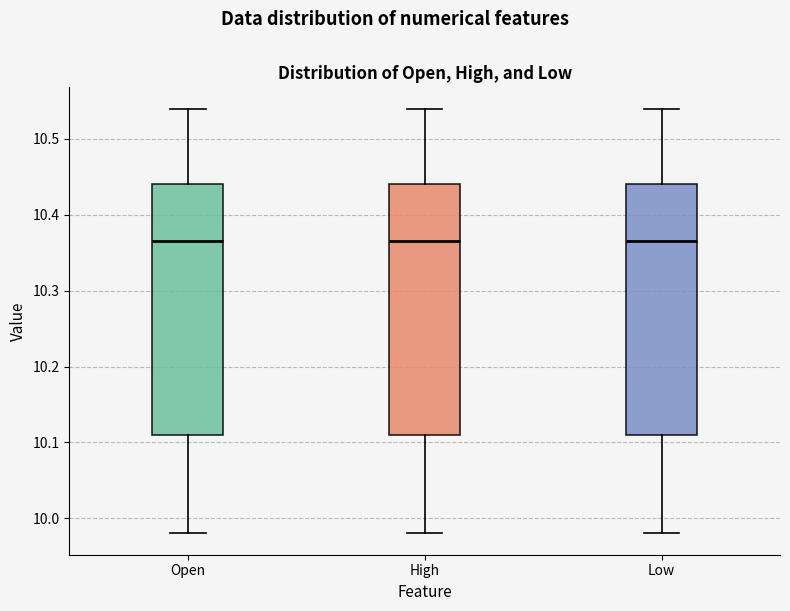

Reading left to right, transcribe this box plot: for each box, give where its median line is, the range the box spans, and where its two whiskers end, as read against the y-axis. The values are not printed on the chart, so give them approximately, as read against the axis.

Open: median 10.36, box 10.11 to 10.44, whiskers 9.98 to 10.54
High: median 10.36, box 10.11 to 10.44, whiskers 9.98 to 10.54
Low: median 10.36, box 10.11 to 10.44, whiskers 9.98 to 10.54